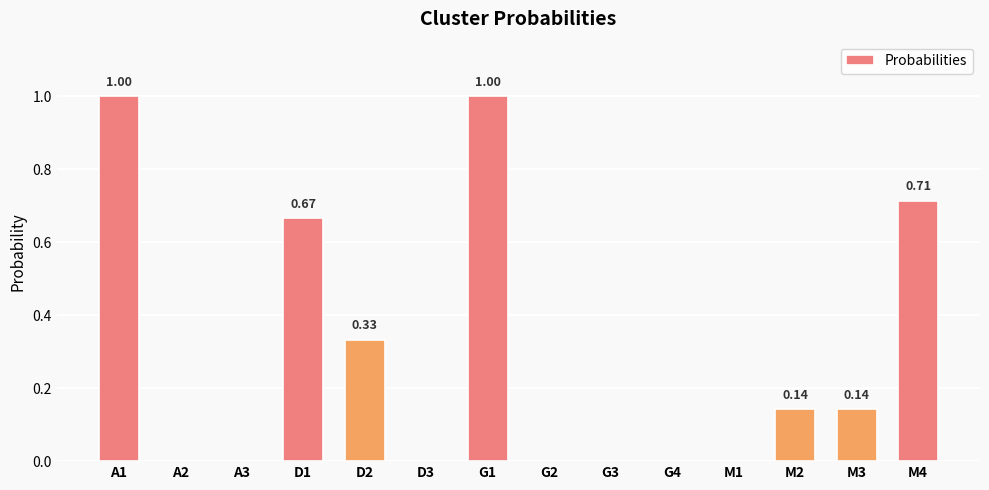

Count the number of data series in this chart.

1